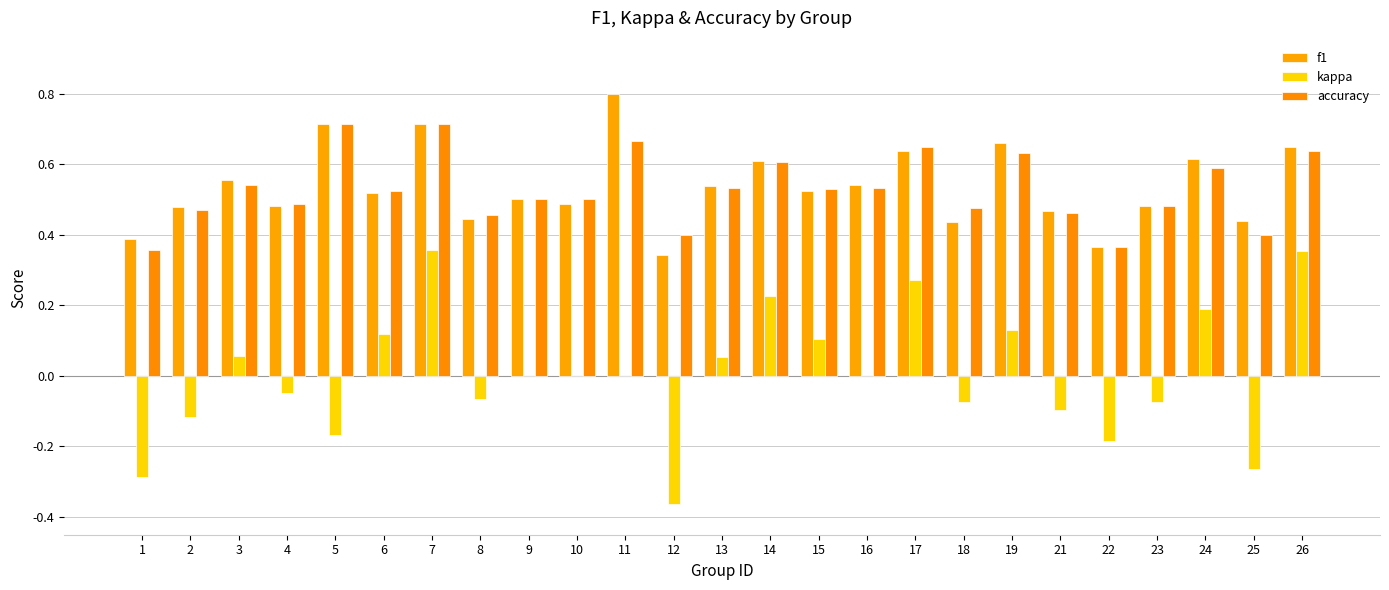

Rank the series by their maximum value, from highest to lowest.

f1, accuracy, kappa